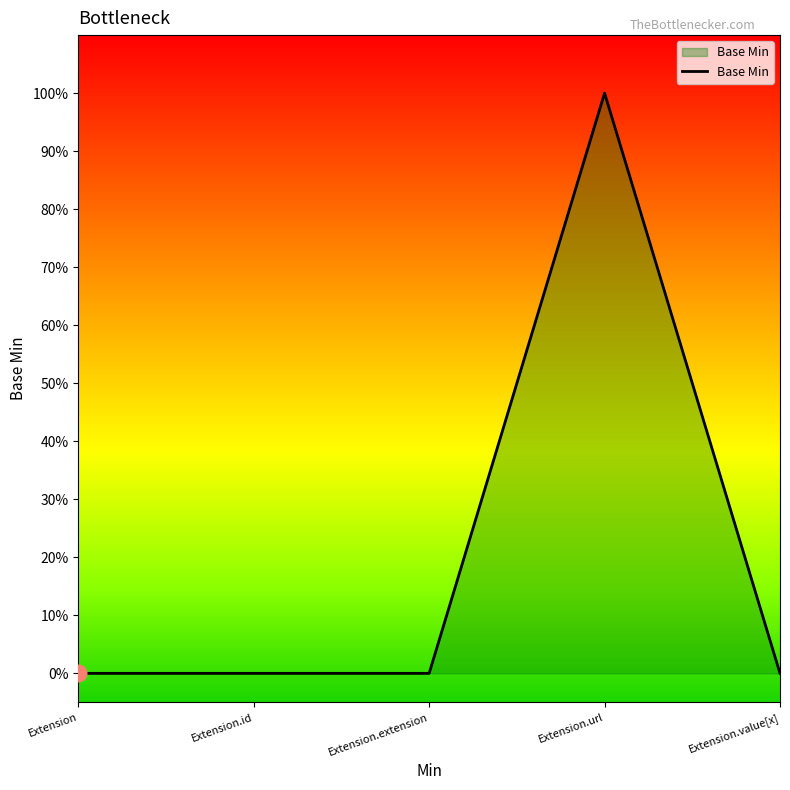

Is this an area chart (filled region under the line)?

Yes